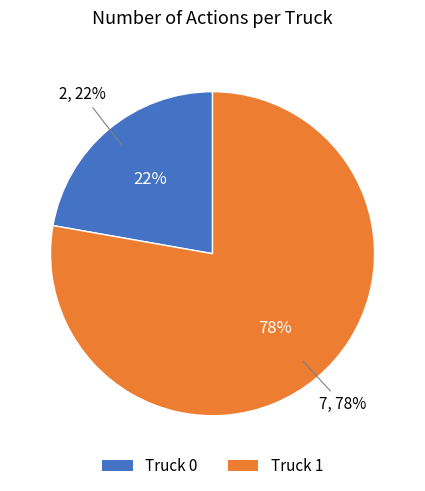

Which slice is the largest?

Truck 1